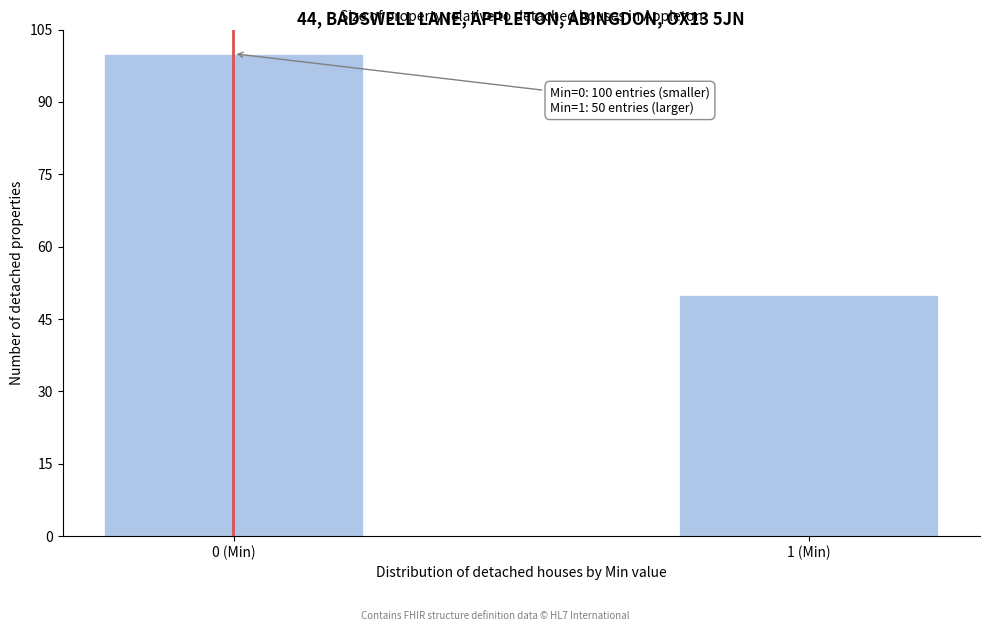

Reading left to right, list all the values displayed in this chart.

0 (Min)=100	1 (Min)=50